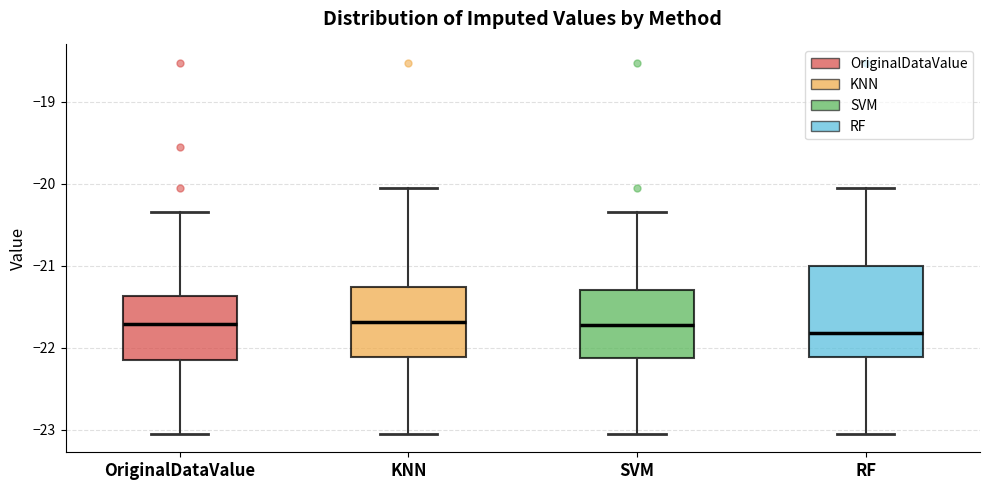

Comparing the boxes themselves (not the whiskers), which one is the tallest?

RF